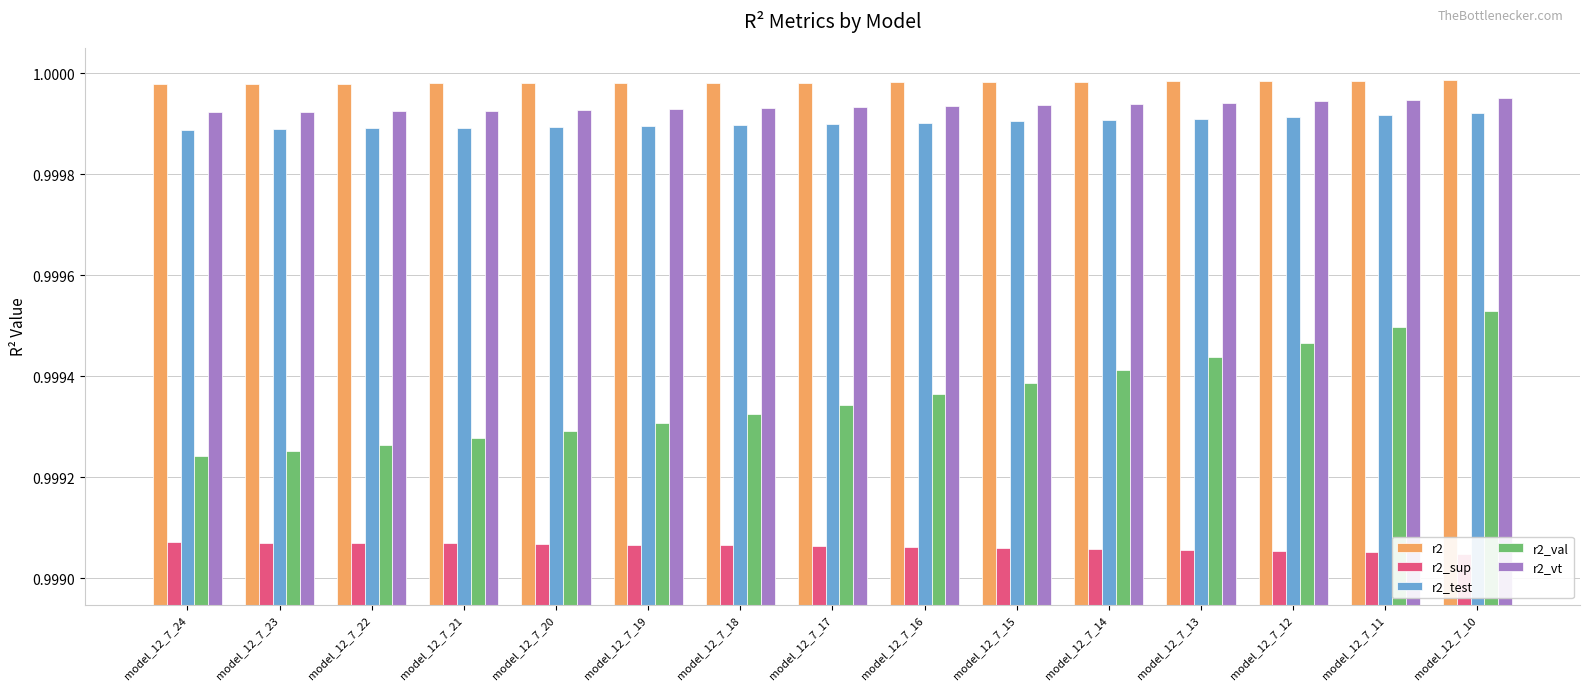

How many r2_sup values are between 0 and 1?

15